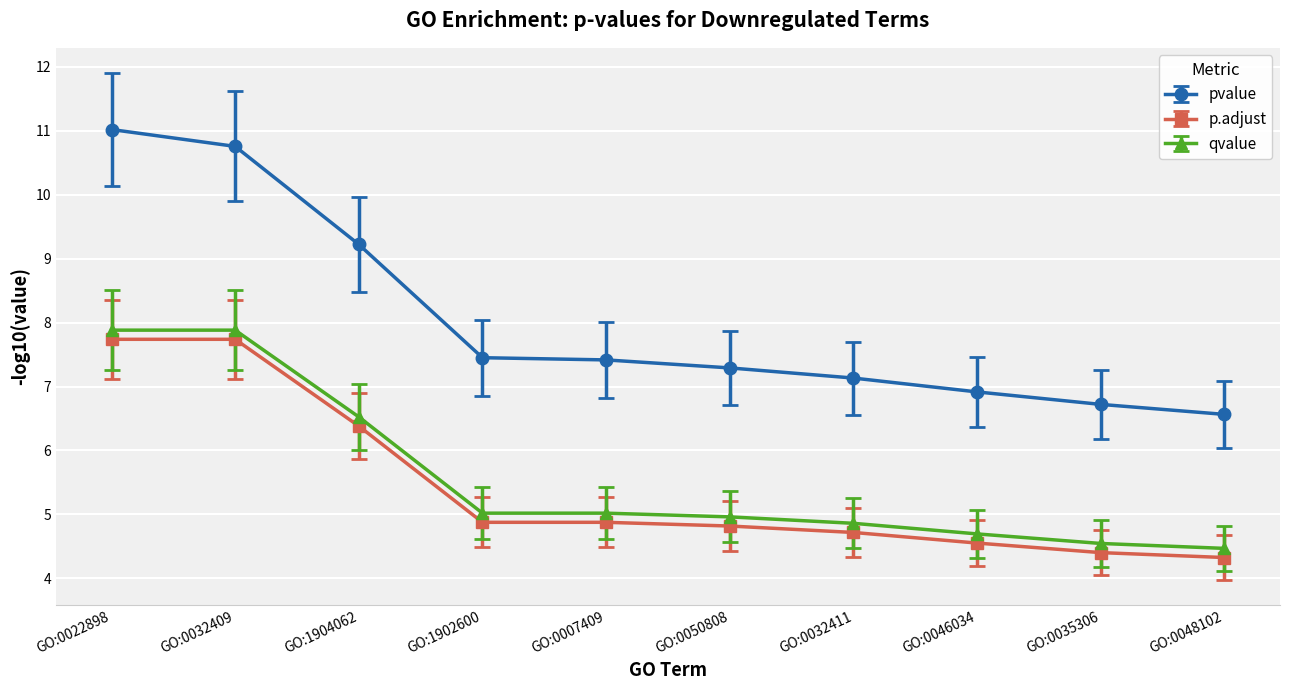

What is the difference between the highest and lowest values at GO:0048102?

2.2